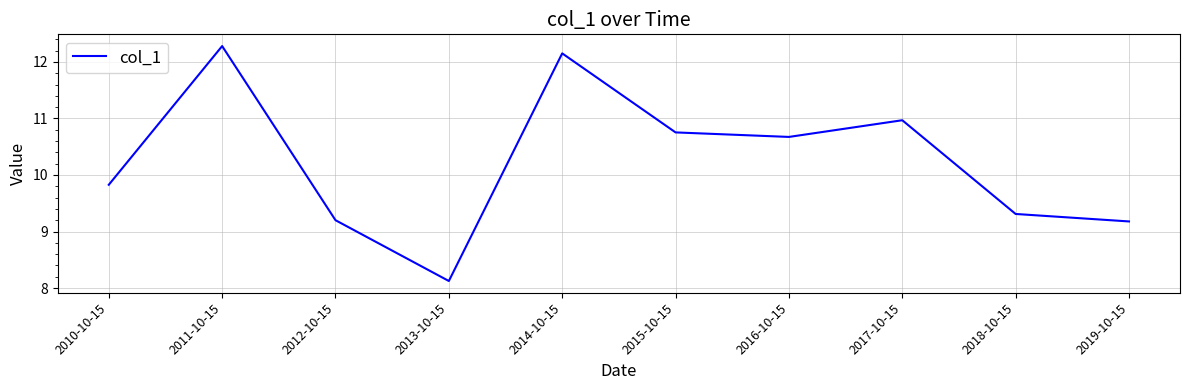

What value does the data have at 2010-10-15?

9.8